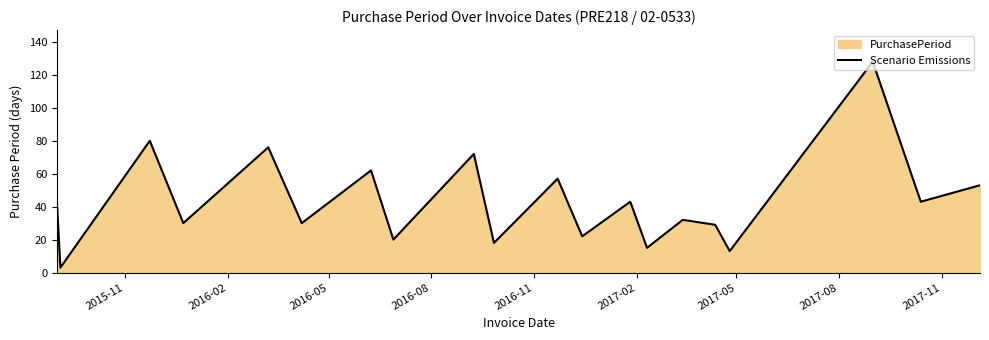

Does the chart display data point markers on the line(s)?

No